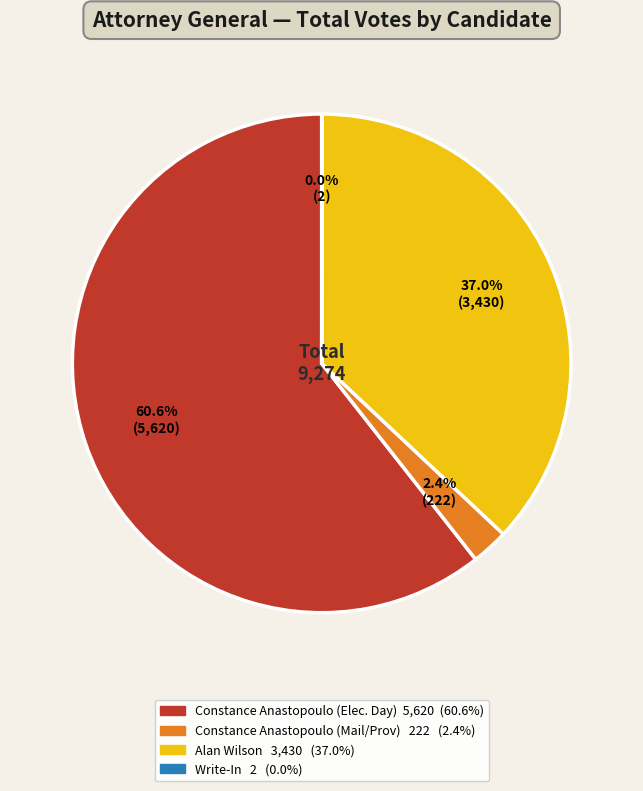

To the nearest percent, what is the difference between the largest and smallest slice percentages?

61%